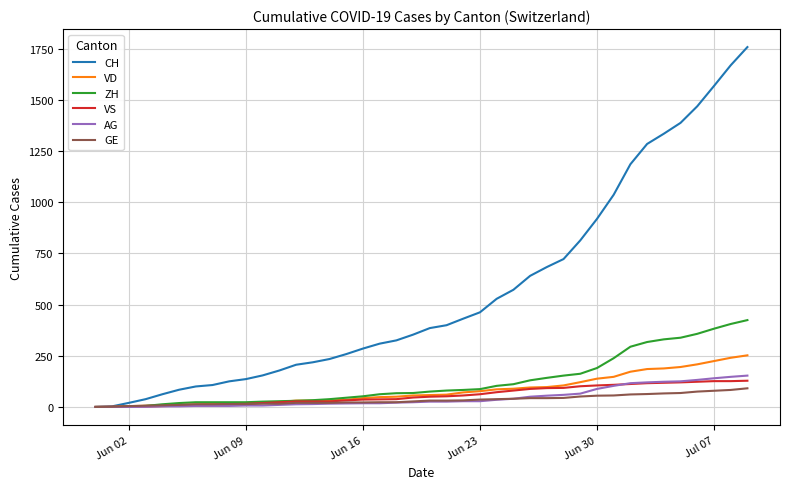

Does the chart have visible grid lines?

Yes